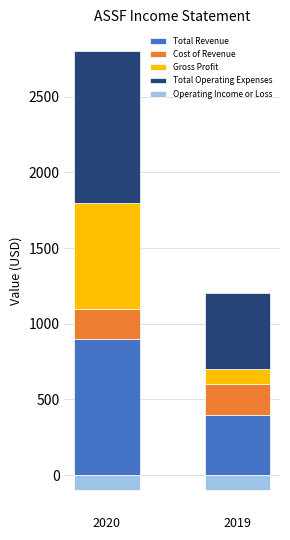

What are all the series names shown in the legend?

Total Revenue, Cost of Revenue, Gross Profit, Total Operating Expenses, Operating Income or Loss